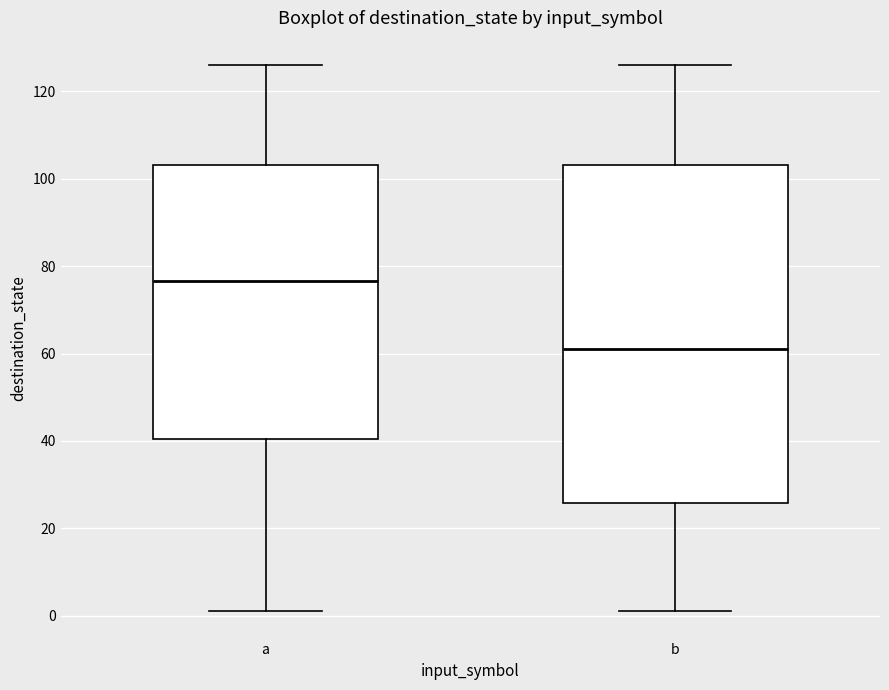

Reading left to right, read every box against the y-axis: the position of its median line, the range the box covers, and the ends of its whiskers. The values are not printed on the chart, so give them approximately, as read against the axis.

a: median 76, box 40 to 104, whiskers 2 to 126
b: median 62, box 26 to 104, whiskers 2 to 126